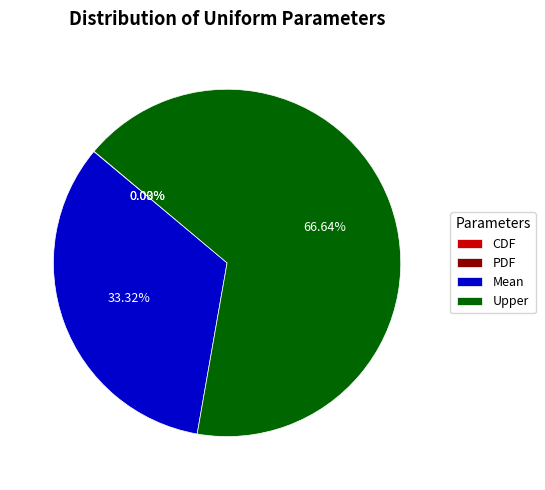

Which category has the biggest portion of the pie?

Upper